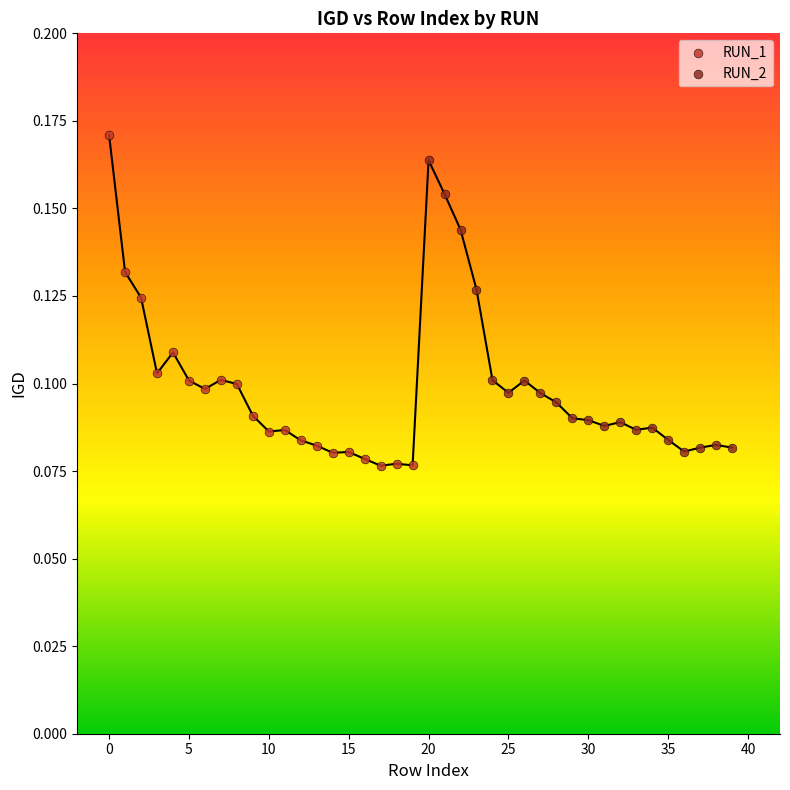

Which series has the widest spread of Y values?

RUN_1